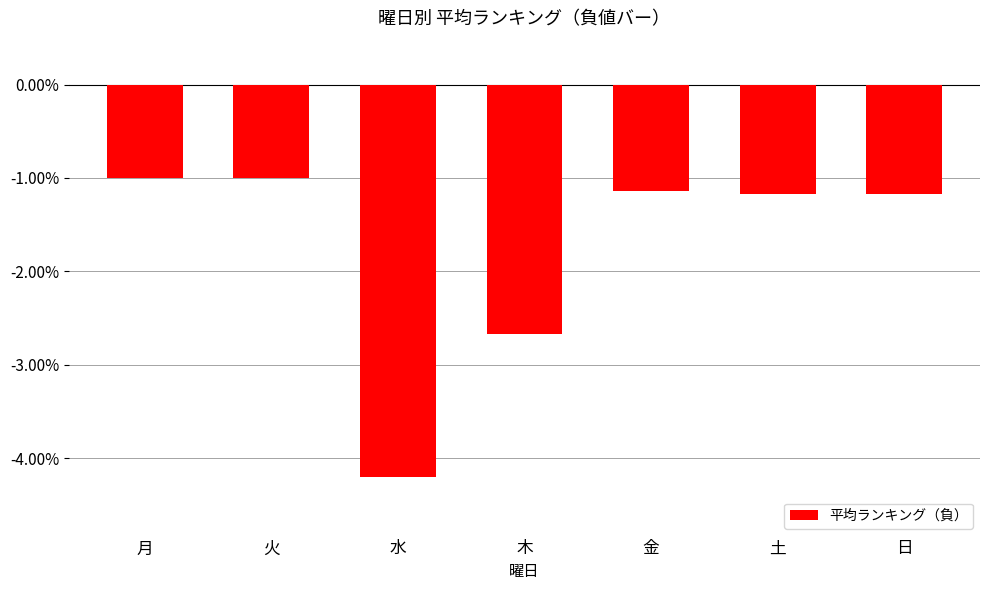

What is the greatest value displayed?

-1.0